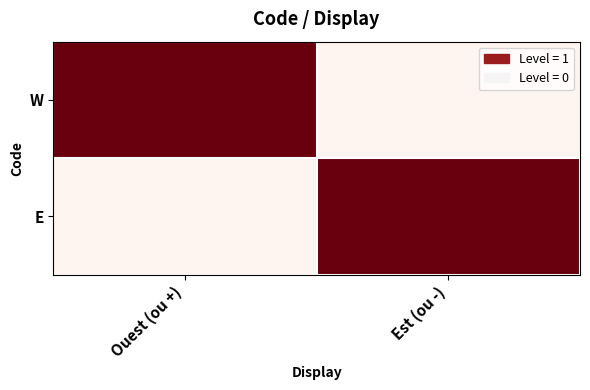

What is the spread (max minus min) of values at Est (ou -)?

1